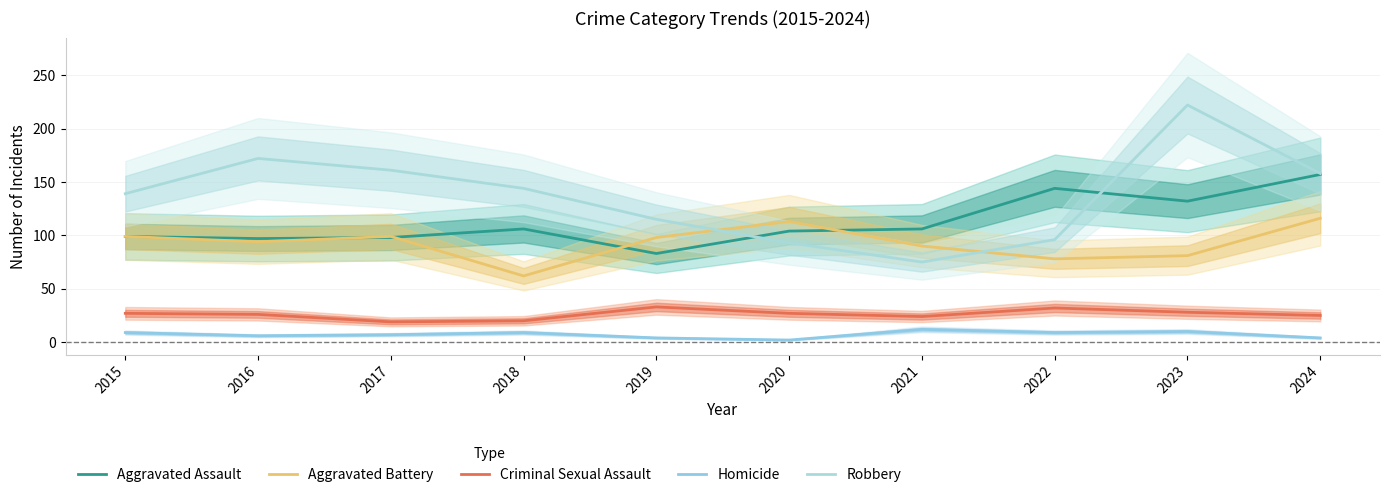

List the series in order of their peak value, lowest first.

Homicide, Criminal Sexual Assault, Aggravated Battery, Aggravated Assault, Robbery